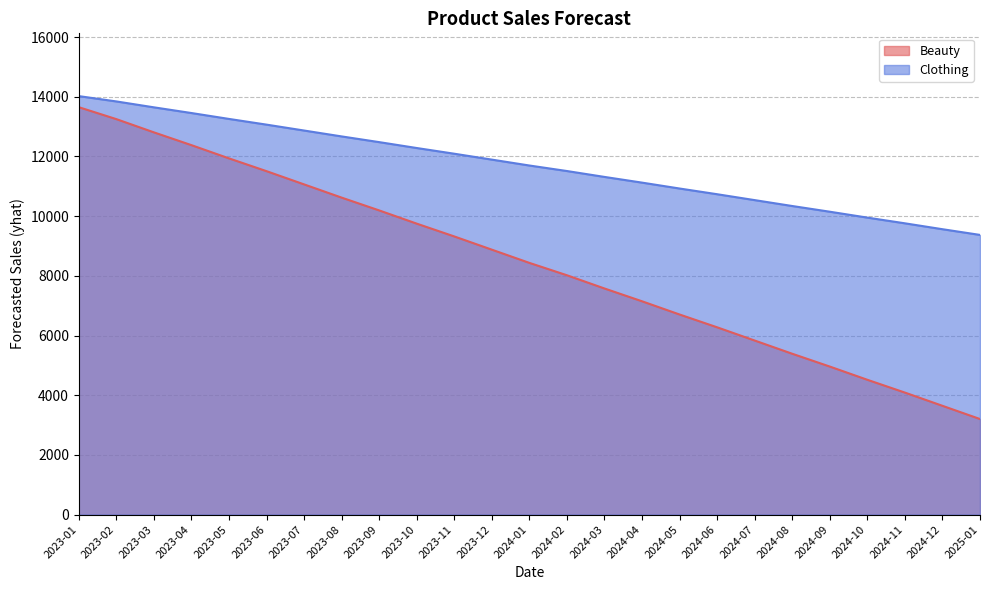

What are all the series names shown in the legend?

Beauty, Clothing